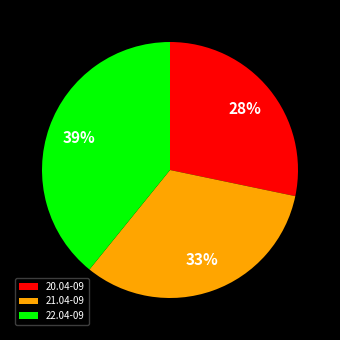

To the nearest percent, what is the difference between the largest and smallest slice percentages?

11%